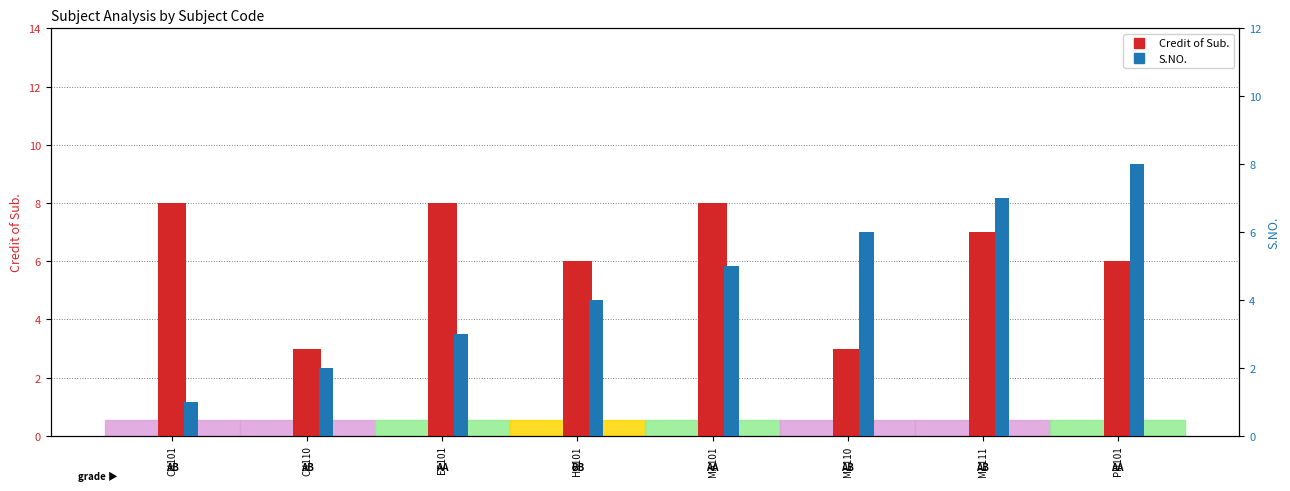

Is it true that Credit of Sub. equals 3 at ME111?

False